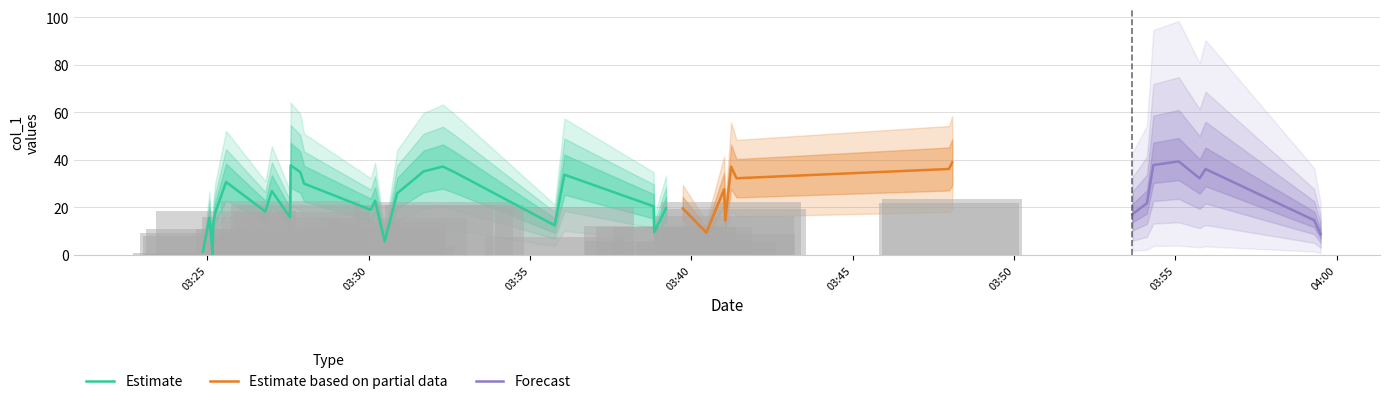

What is the highest value of the Estimate series?

37.7